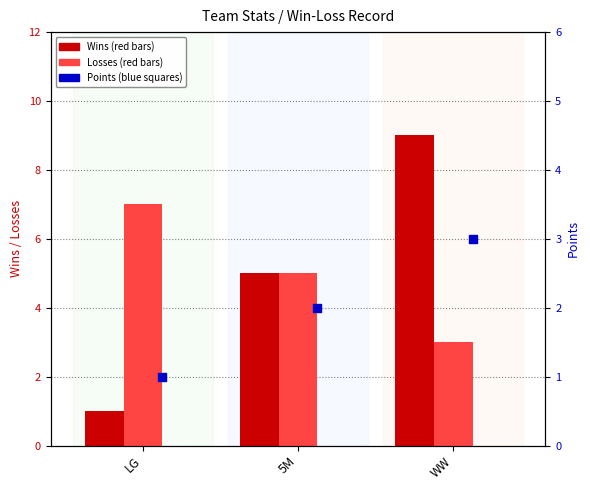

At which category is the sum across all series the highest?

WW